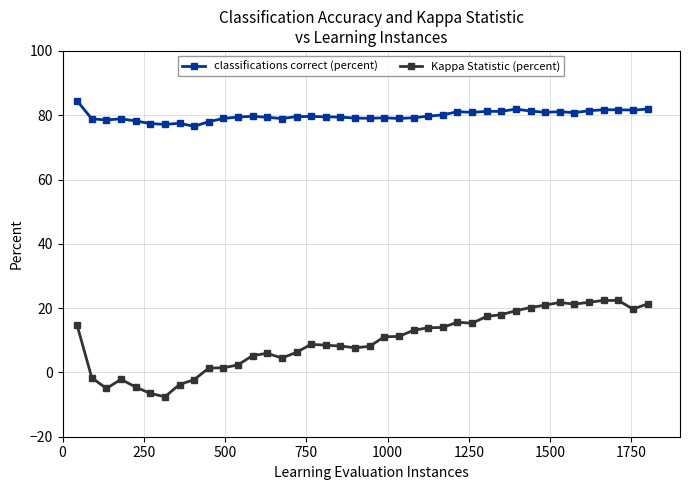

Which series has the largest range (max minus min)?

Kappa Statistic (percent)